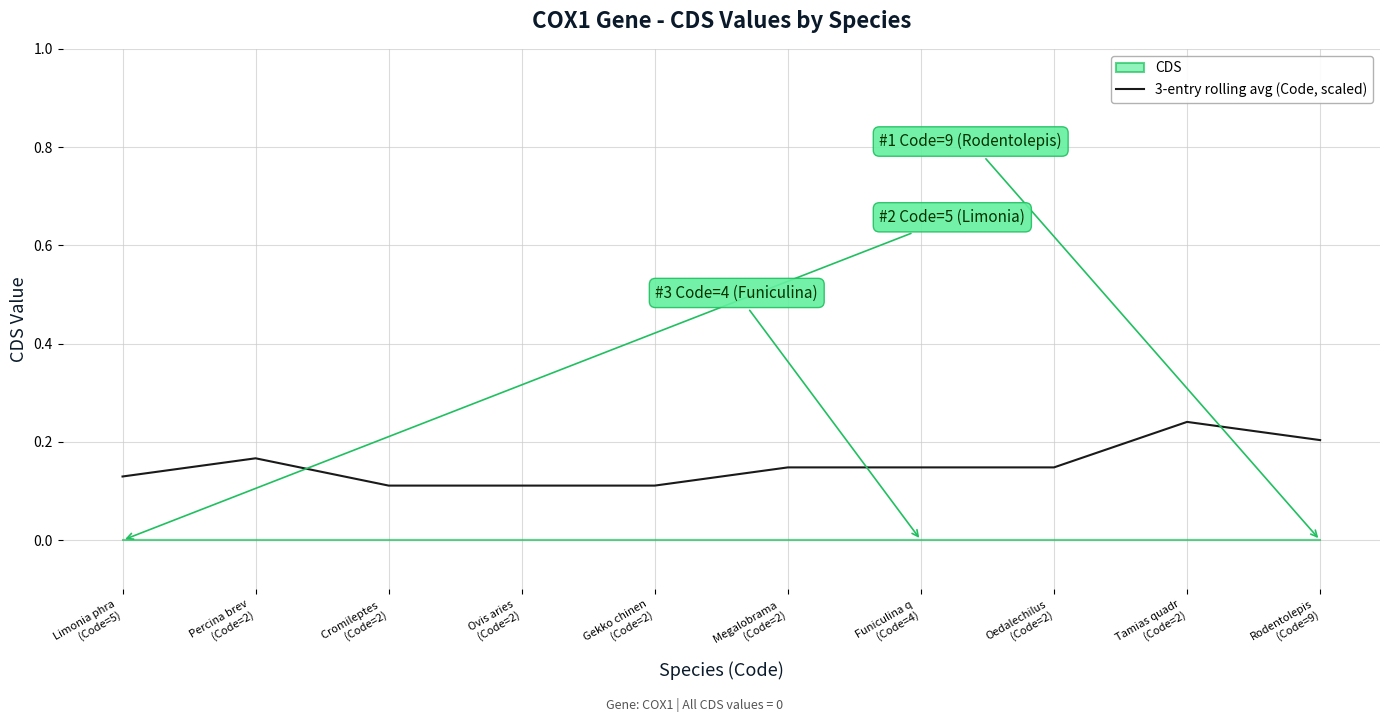

What is the value of the 5th point from the left?

0.1